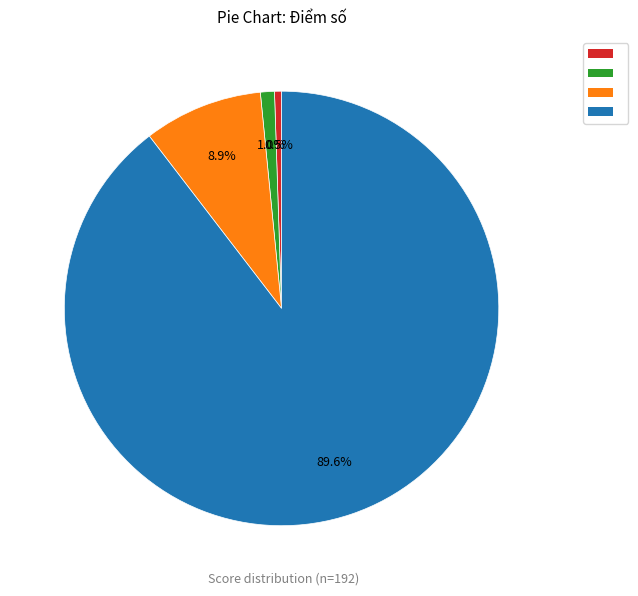

Count the number of slices in the pie.

4